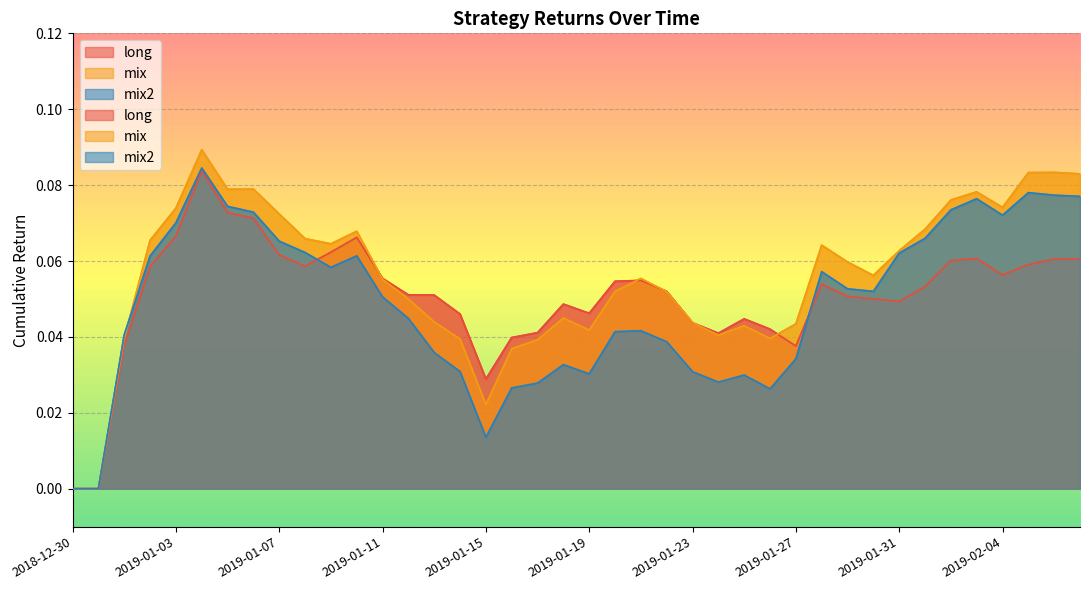

Reading left to right, extract all data points from this chart.

long: 0.0	0.0	0.0	0.1	0.1	0.1	0.1	0.1	0.1	0.1	0.1	0.1	0.1	0.1	0.1	0.0	0.0	0.0	0.0	0.0	0.0	0.1	0.1	0.1	0.0	0.0	0.0	0.0	0.0	0.1	0.1	0.1	0.0	0.1	0.1	0.1	0.1	0.1	0.1	0.1
mix: 0.0	0.0	0.0	0.1	0.1	0.1	0.1	0.1	0.1	0.1	0.1	0.1	0.1	0.0	0.0	0.0	0.0	0.0	0.0	0.0	0.0	0.1	0.1	0.1	0.0	0.0	0.0	0.0	0.0	0.1	0.1	0.1	0.1	0.1	0.1	0.1	0.1	0.1	0.1	0.1
mix2: 0.0	0.0	0.0	0.1	0.1	0.1	0.1	0.1	0.1	0.1	0.1	0.1	0.1	0.0	0.0	0.0	0.0	0.0	0.0	0.0	0.0	0.0	0.0	0.0	0.0	0.0	0.0	0.0	0.0	0.1	0.1	0.1	0.1	0.1	0.1	0.1	0.1	0.1	0.1	0.1